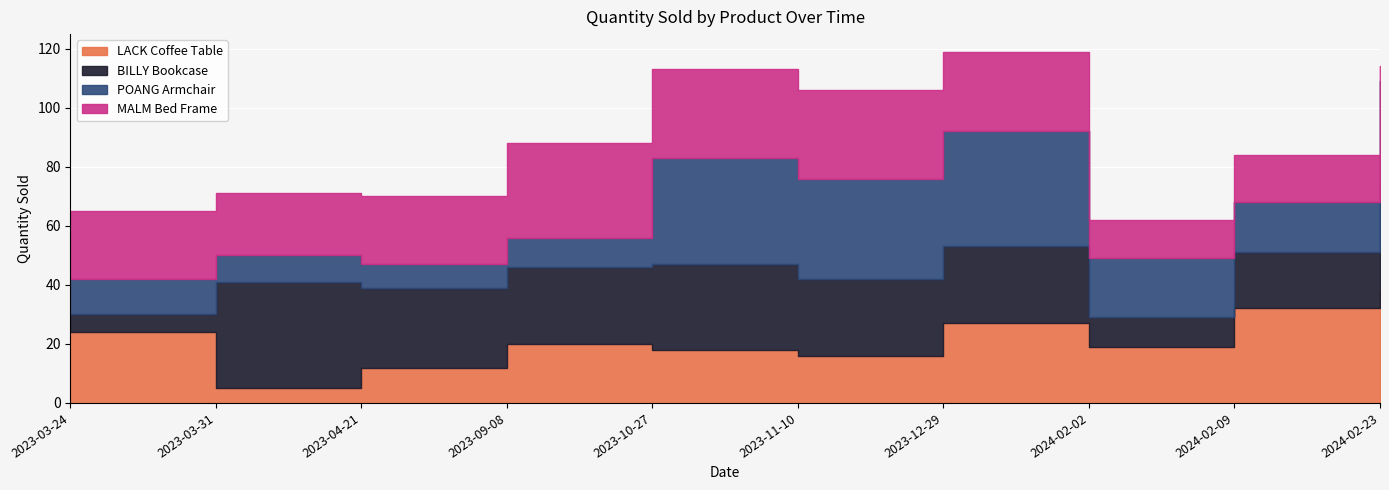

Where is MALM Bed Frame nearest to the value 18?

2024-02-09